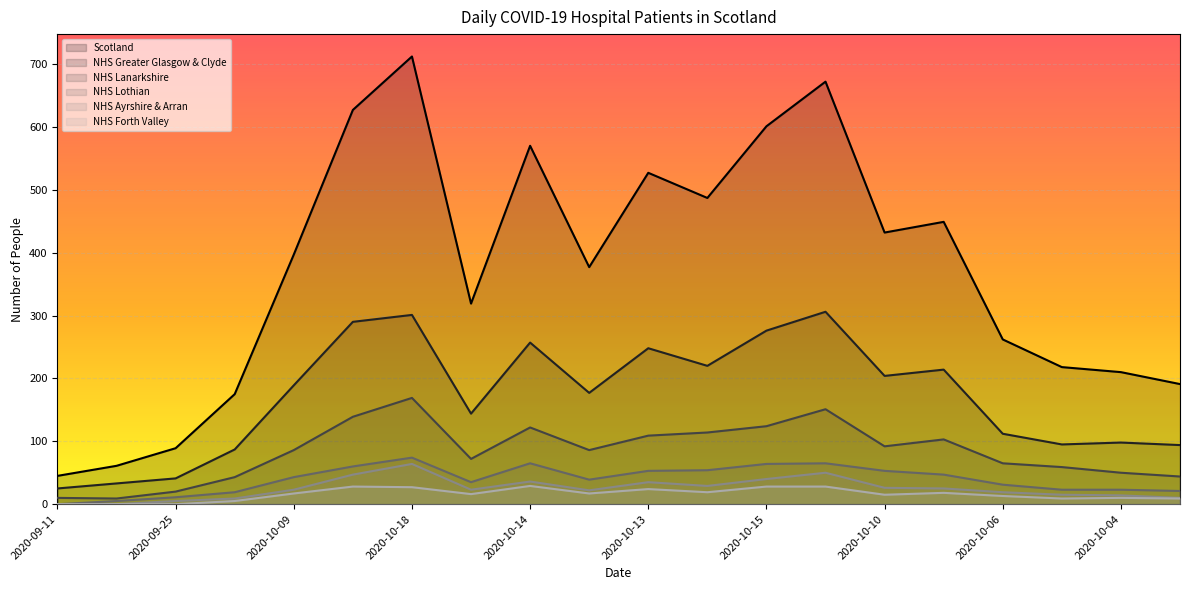

Between 2020-10-17 and 2020-10-04, which series saw the biggest shift?

Scotland